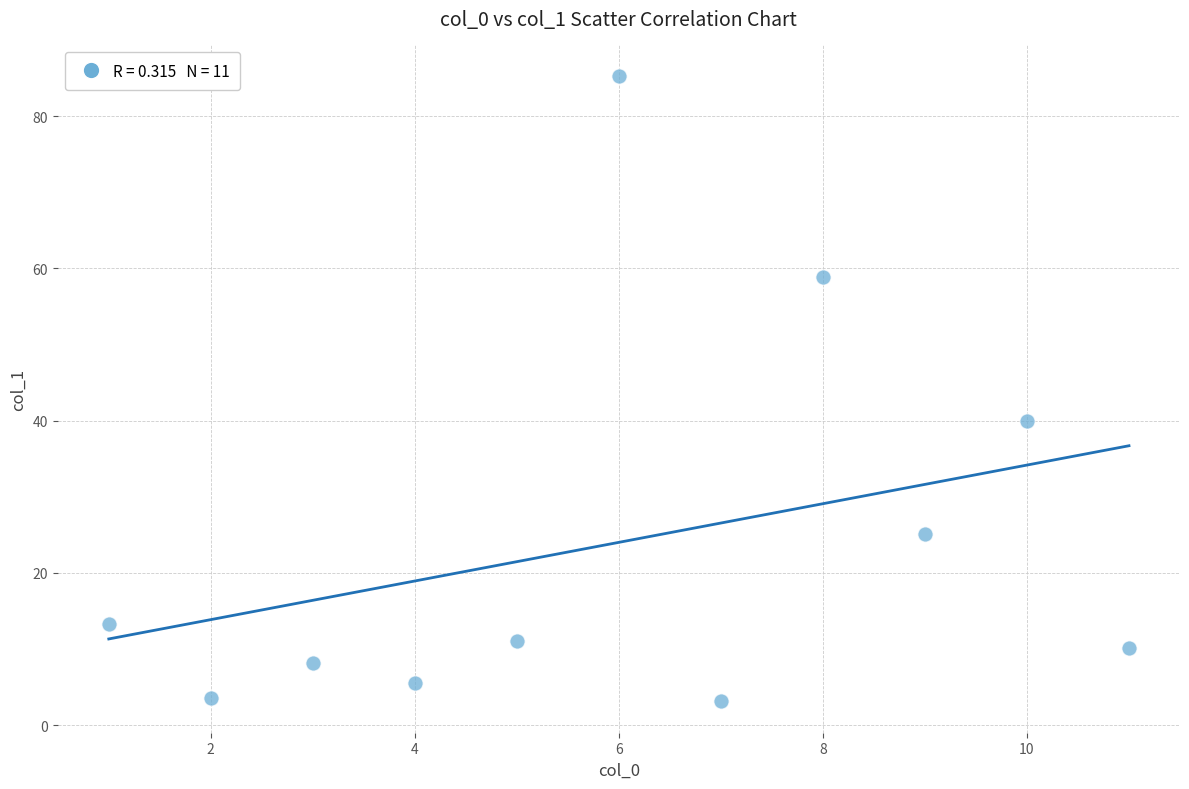

What is the average X value?

6.0